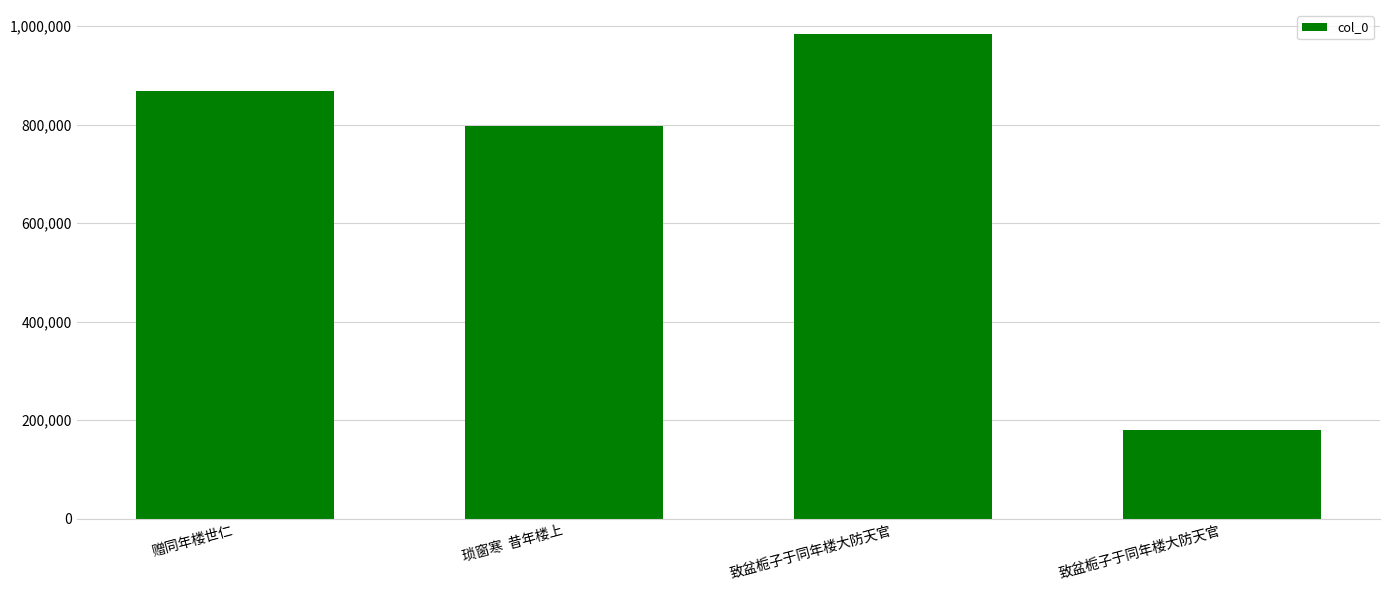

What is the difference between the maximum and minimum values?

804343